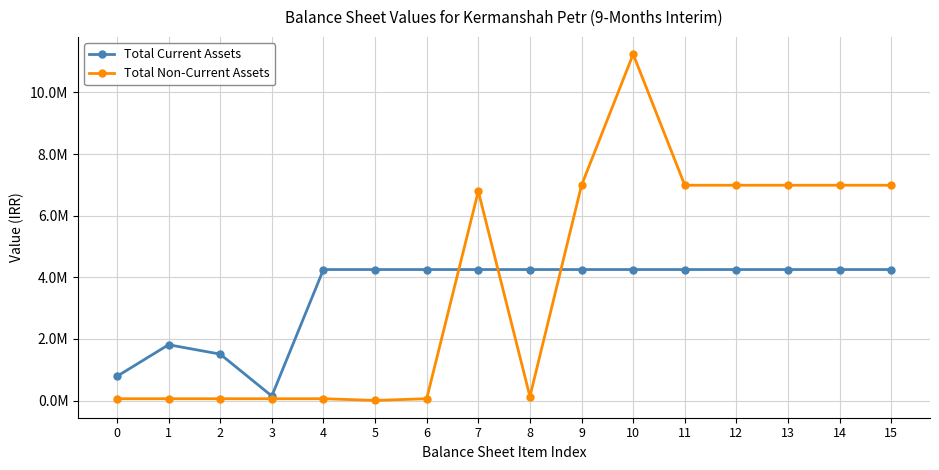

Which series has the largest total across all categories?

Total Non-Current Assets